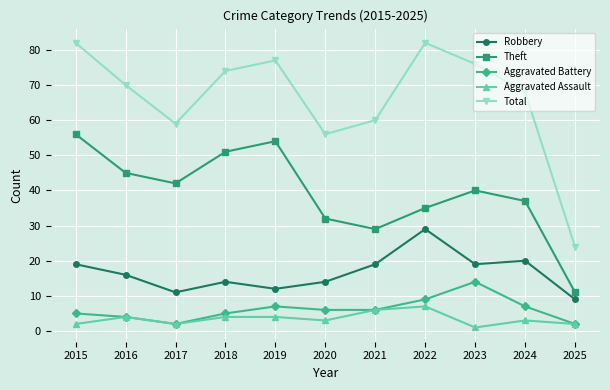

Is the value of Aggravated Battery at 2018 greater than the value of Total at 2018?

No